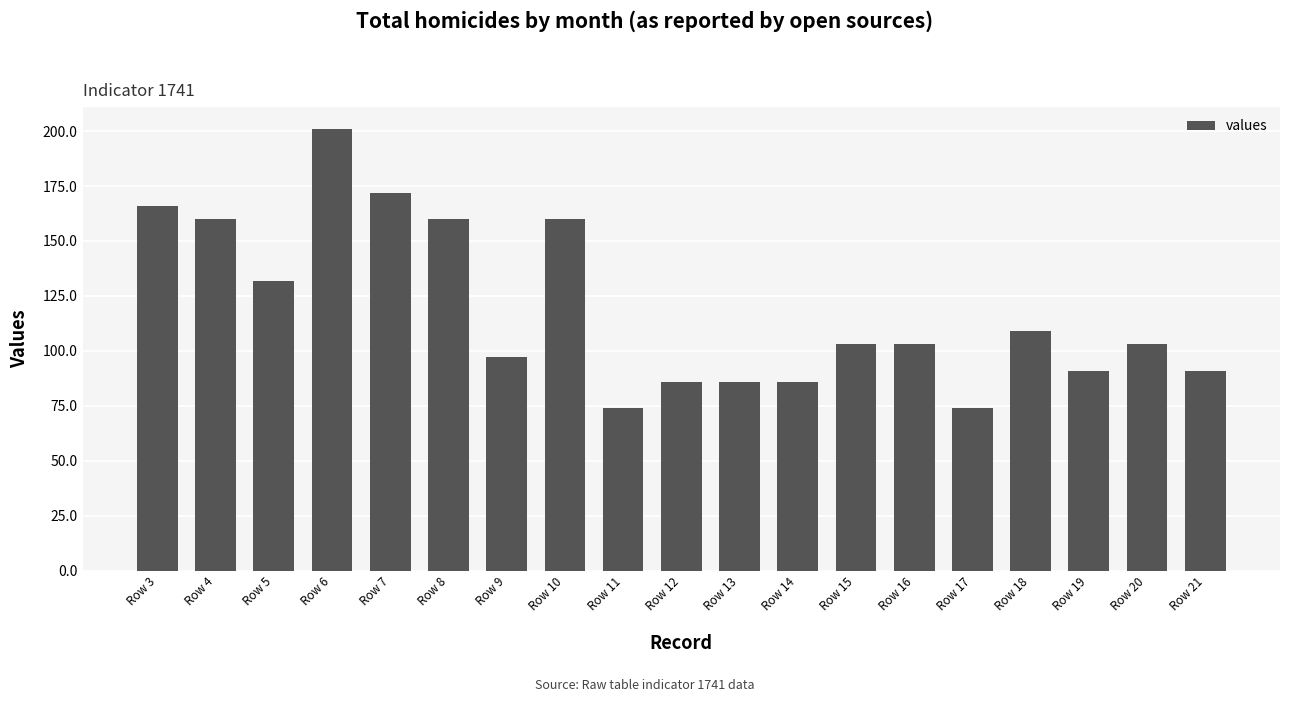

Which has a higher value, Row 21 or Row 20?

Row 20